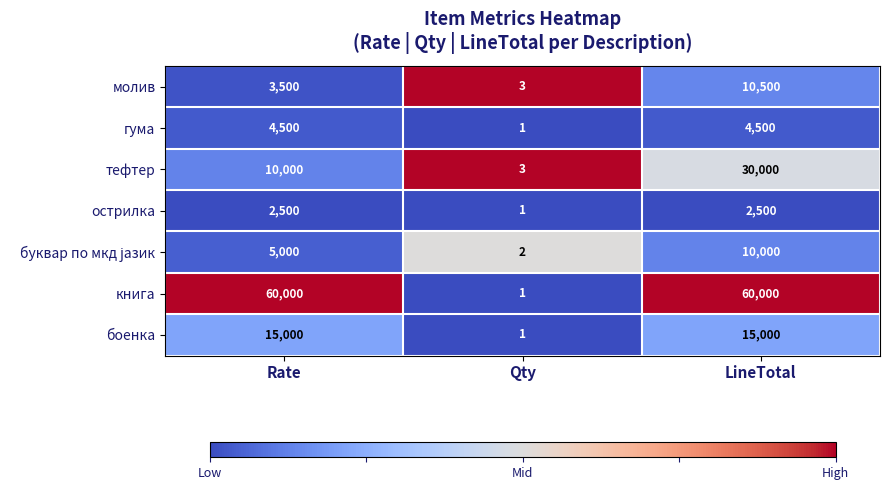

What is the average value of the книга series?

40000